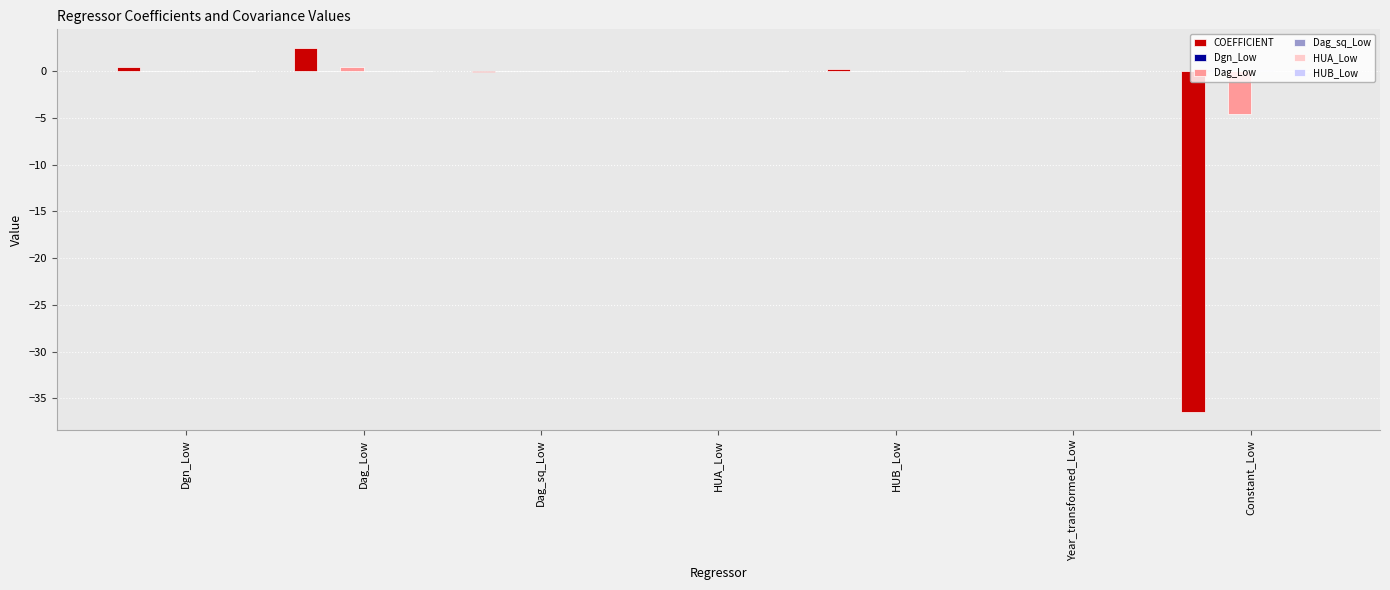

At which label is Dag_sq_Low closest to 0?

Year_transformed_Low